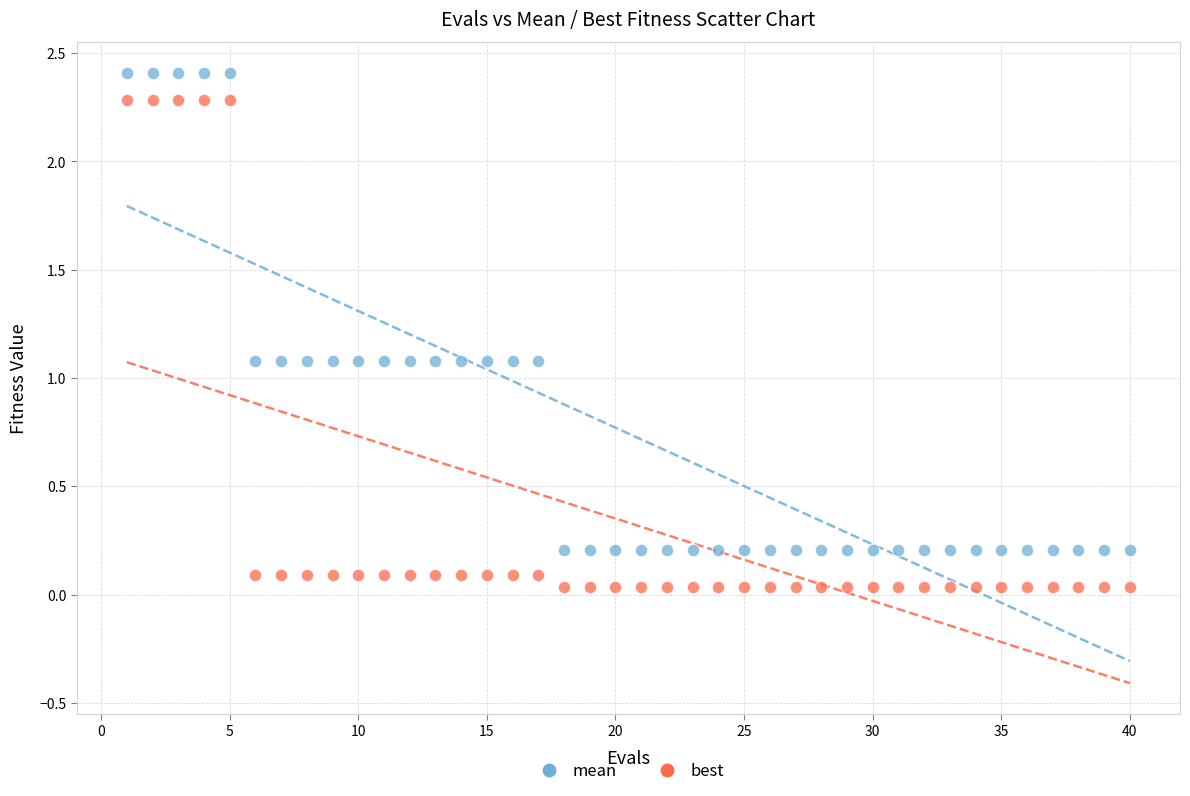

Which series contains the highest Y value?

mean